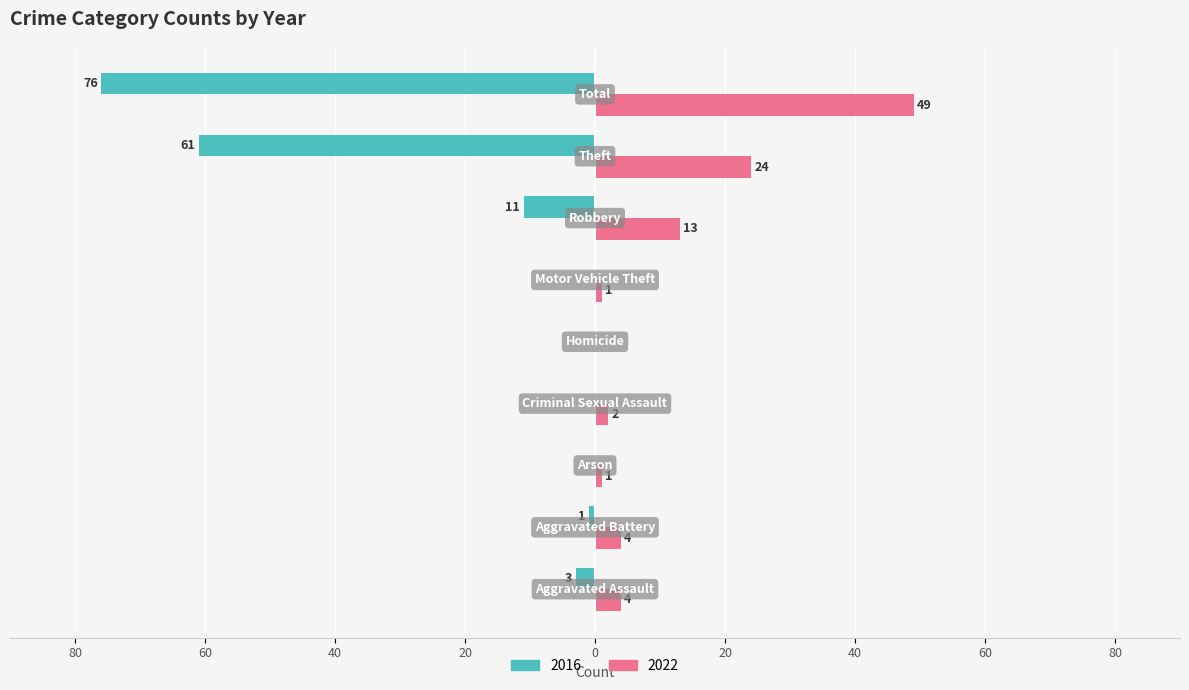

What are all the series names shown in the legend?

2016, 2022